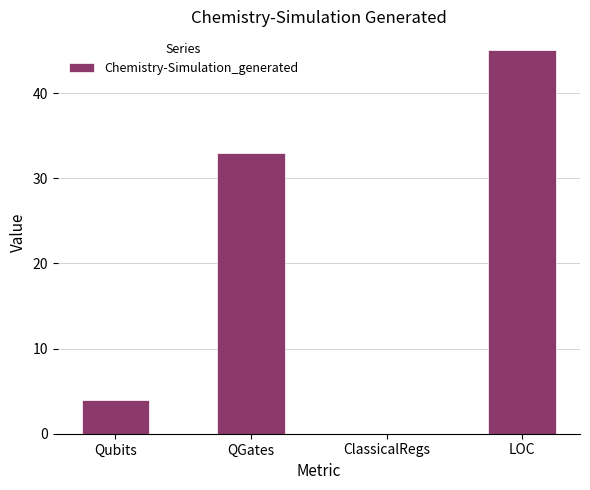

Reading right to left, what are all the values shown in this chart?

45	0	33	4